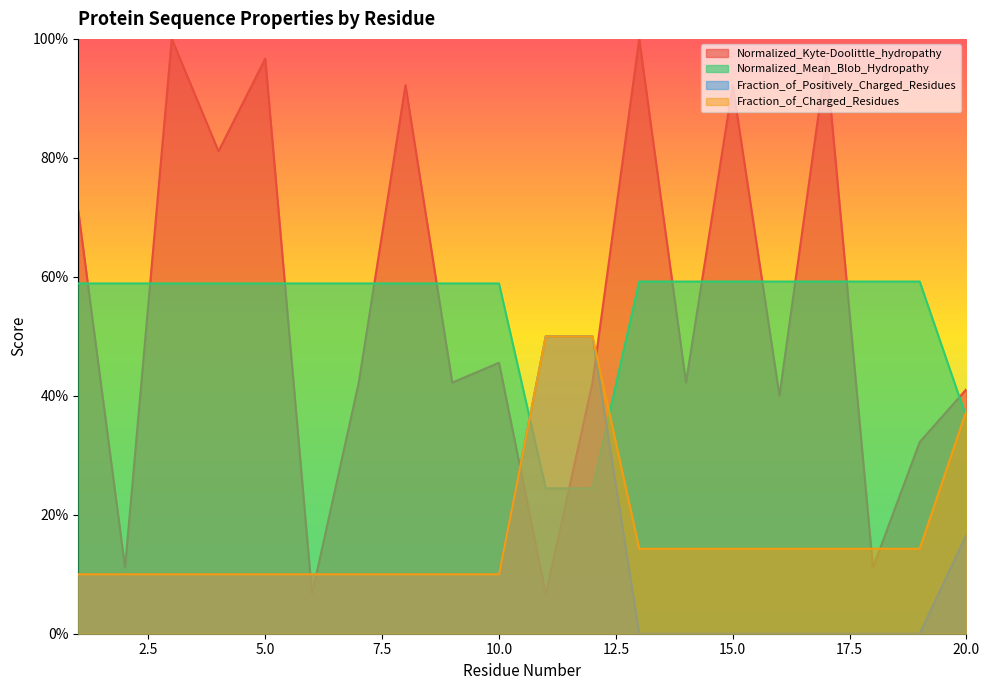

Read the Fraction_of_Positively_Charged_Residues value at 3.

0.1